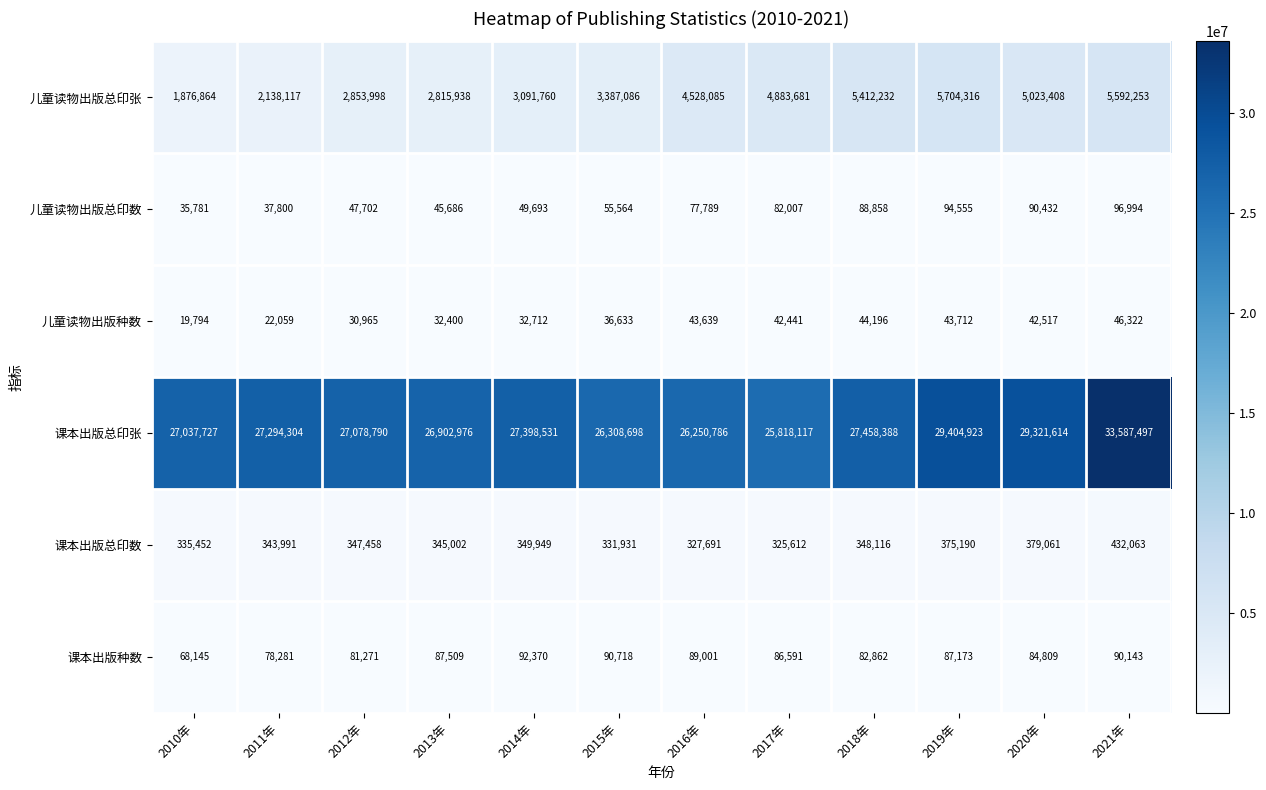

Is it true that 课本出版种数 equals 92370 at 2014年?

True